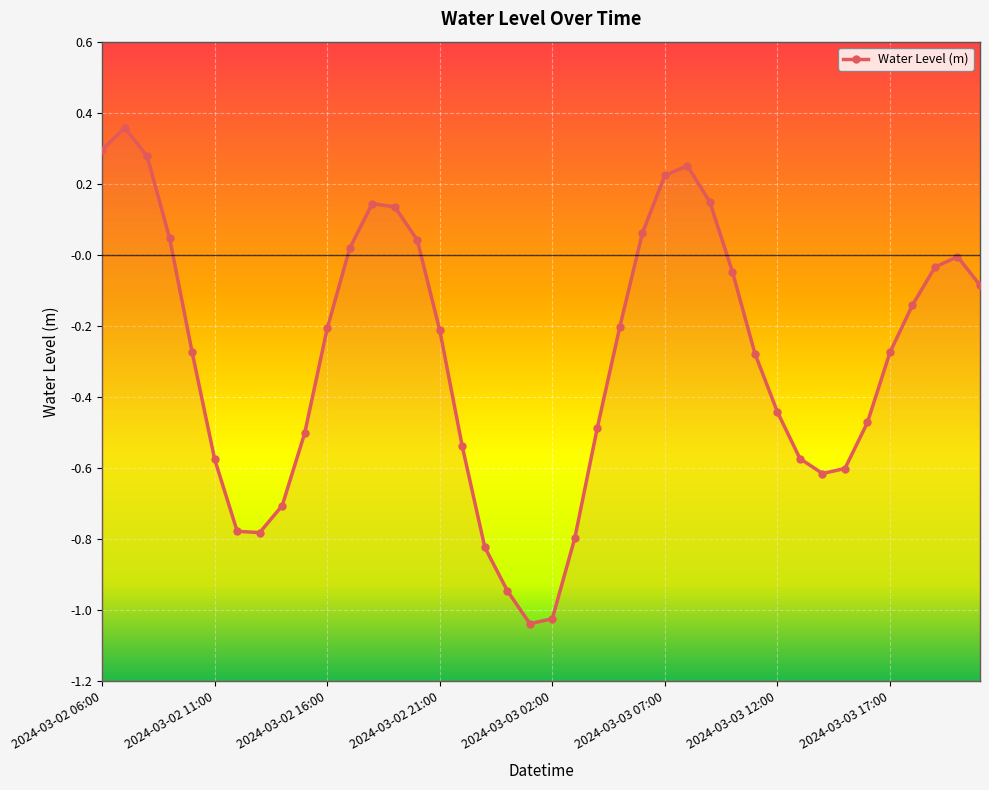

What position from the left is 2024-03-03 12:00?

7